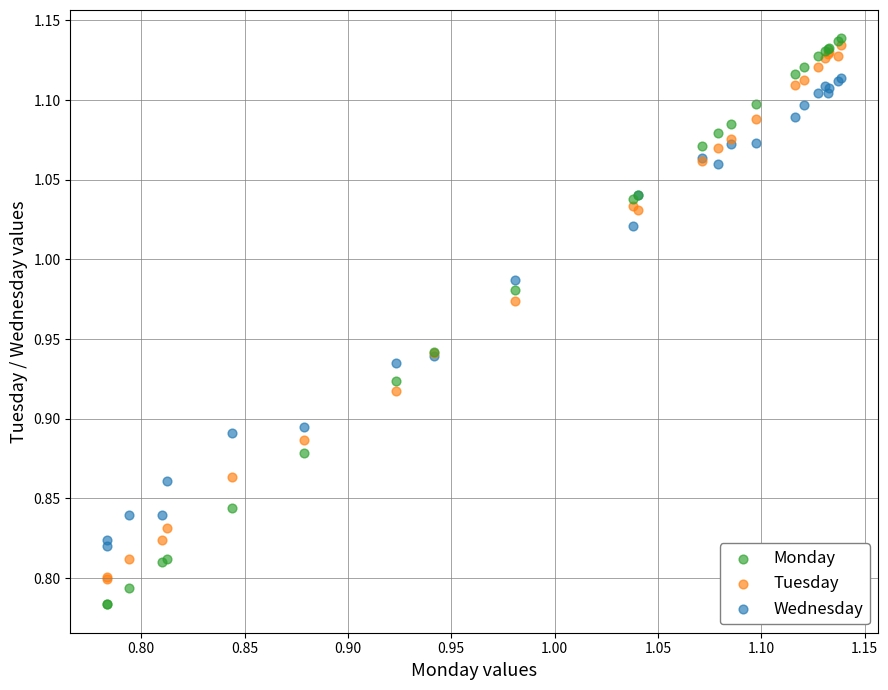

Which series reaches the maximum Y coordinate?

Monday